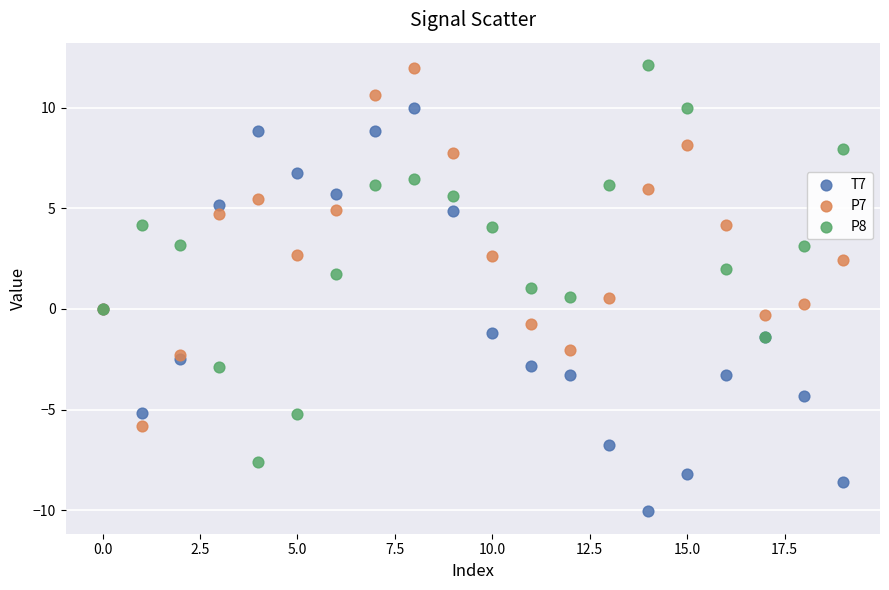

What are all the series names shown in the legend?

T7, P7, P8